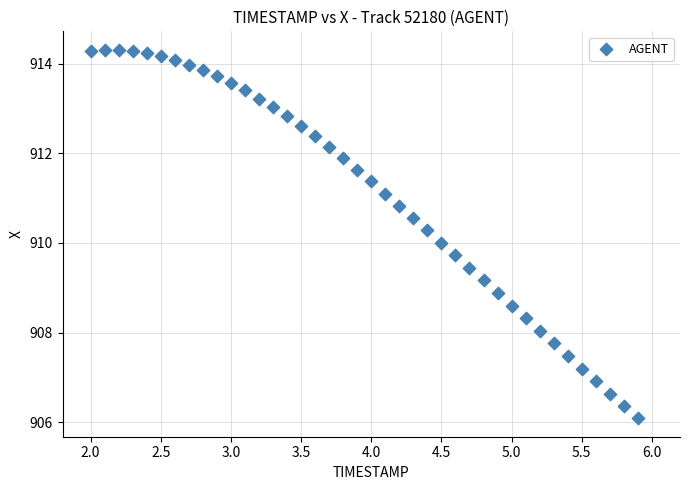

What is the range of Y values (max minus min)?

8.2